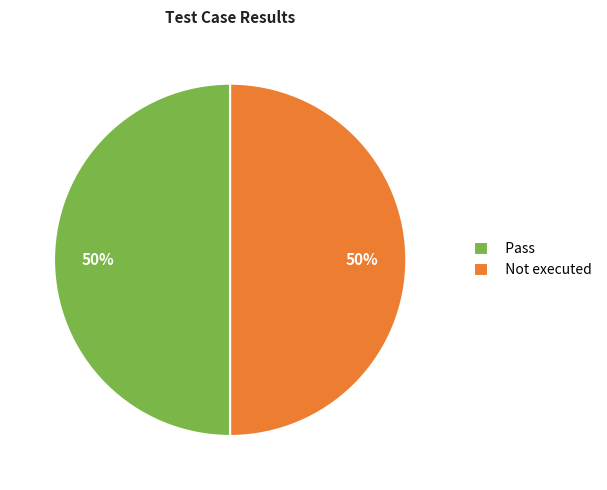

To the nearest percent, what is the difference between the largest and smallest slice percentages?

0%